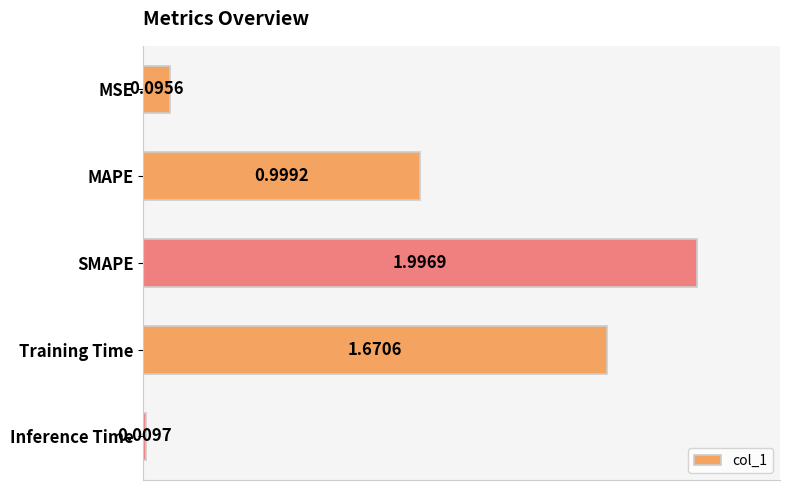

List the labels in order of value, largest first.

SMAPE, Training Time, MAPE, MSE, Inference Time